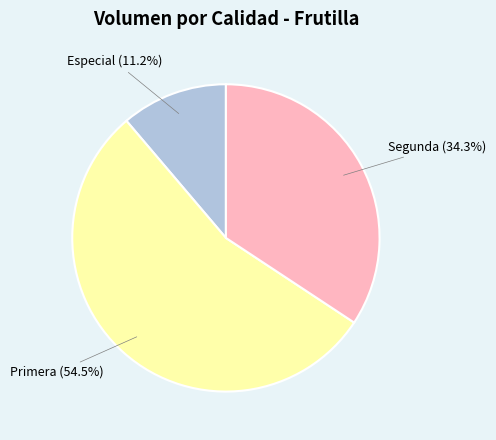

What is the majority slice?

Primera